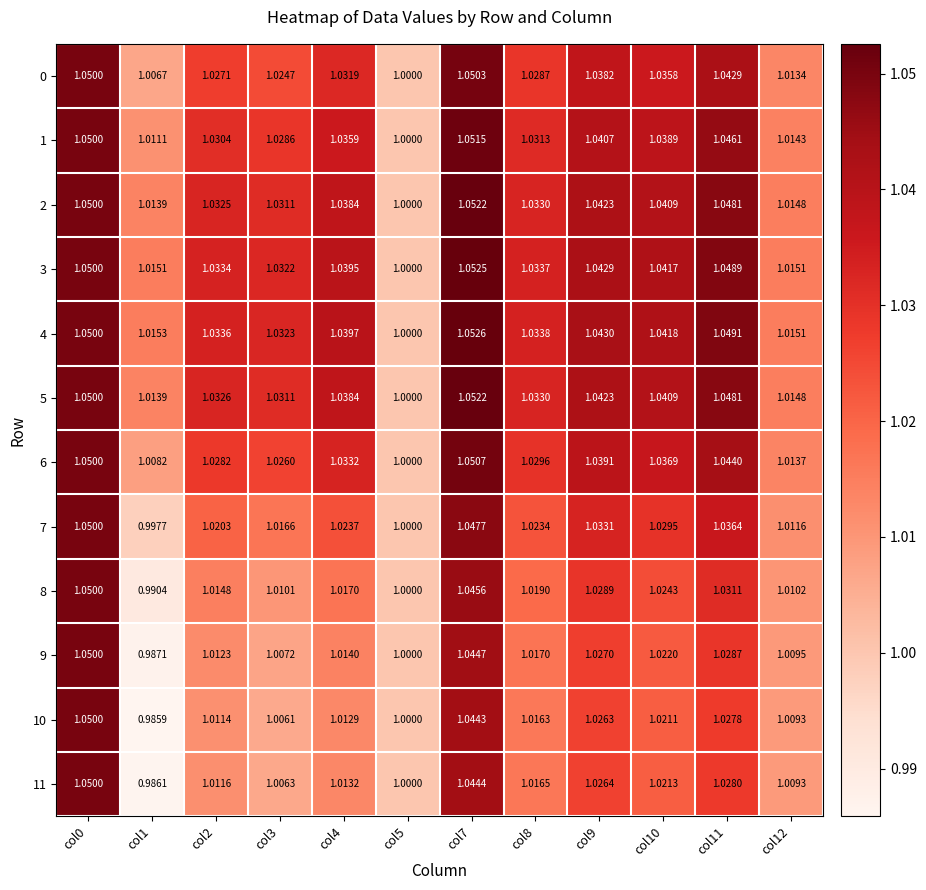

Is the value of 5 at col11 greater than the value of 11 at col7?

Yes